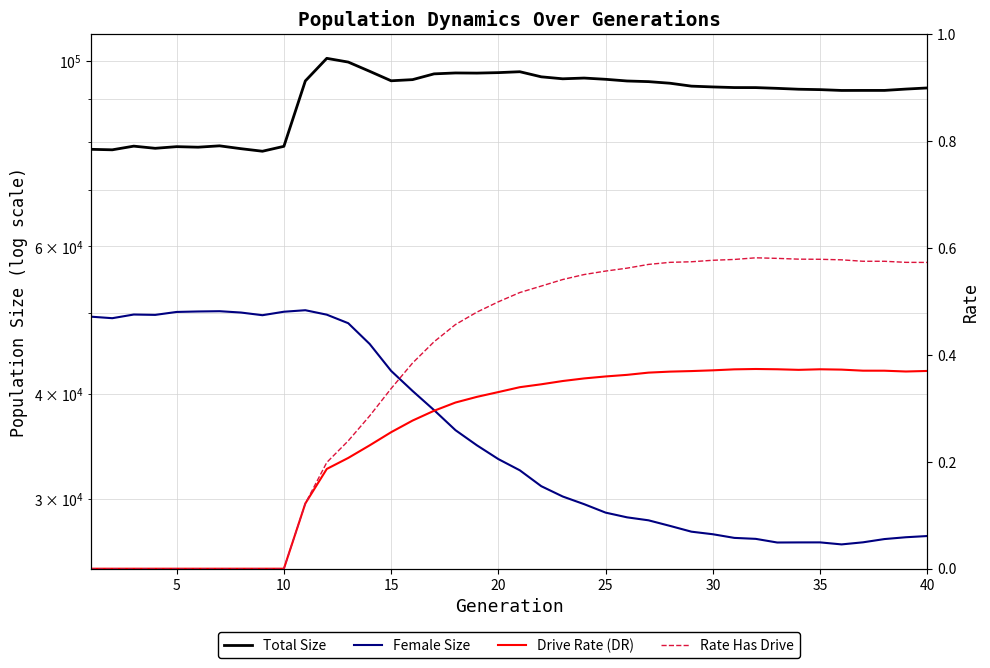

What value does the Rate Has Drive series have at 15?

0.4